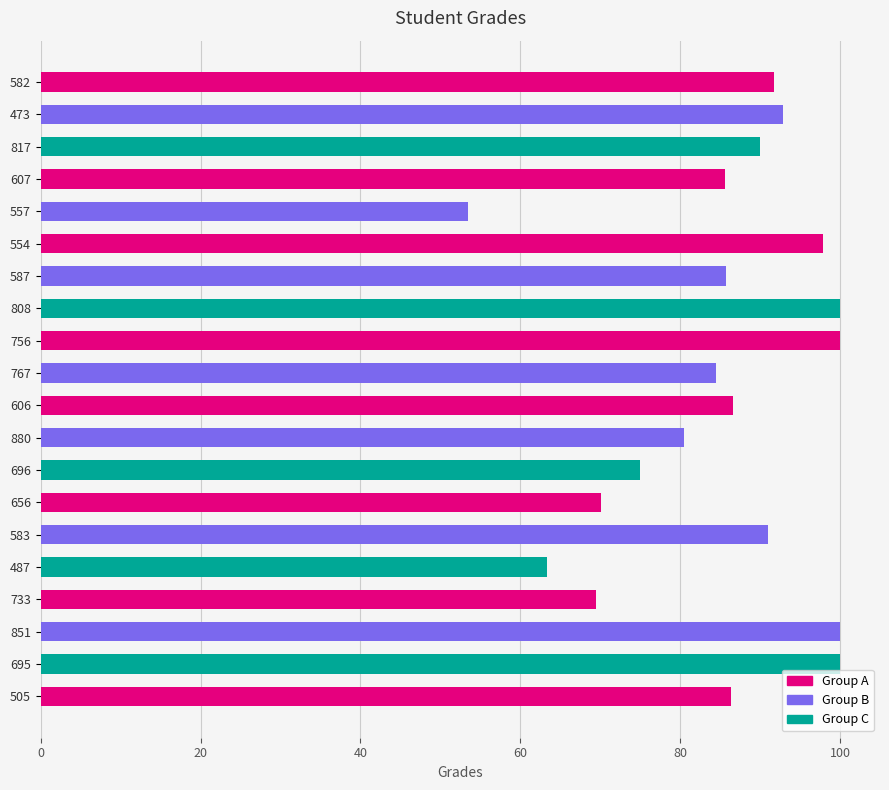

What is the difference between the values at 583 and 606?

4.4